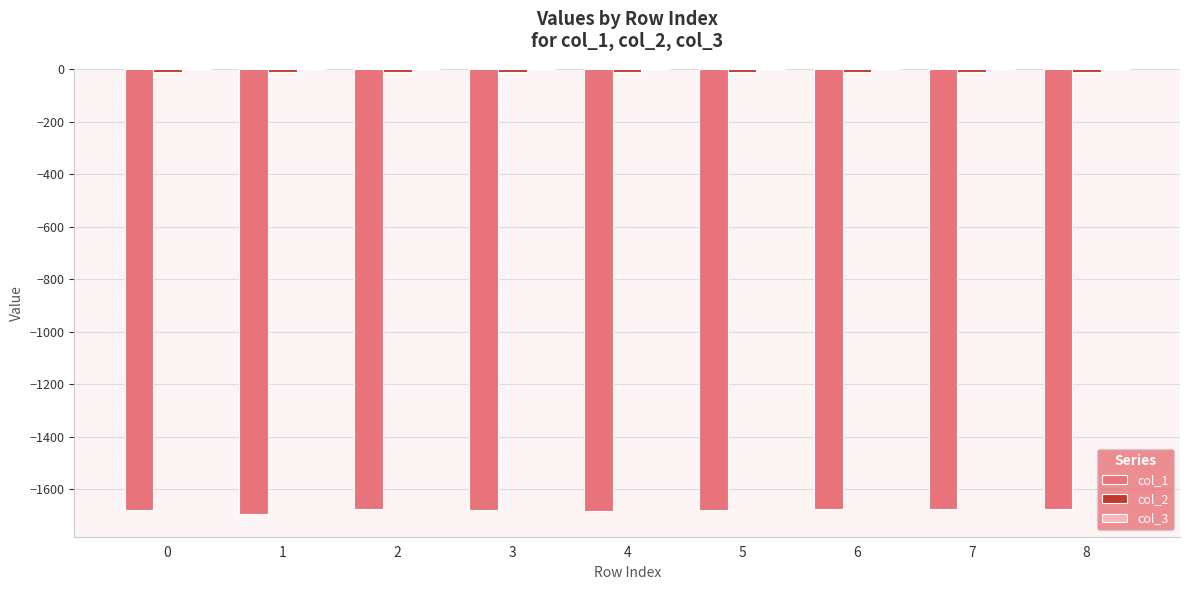

Is it true that col_1 equals -1675.8 at 6?

True